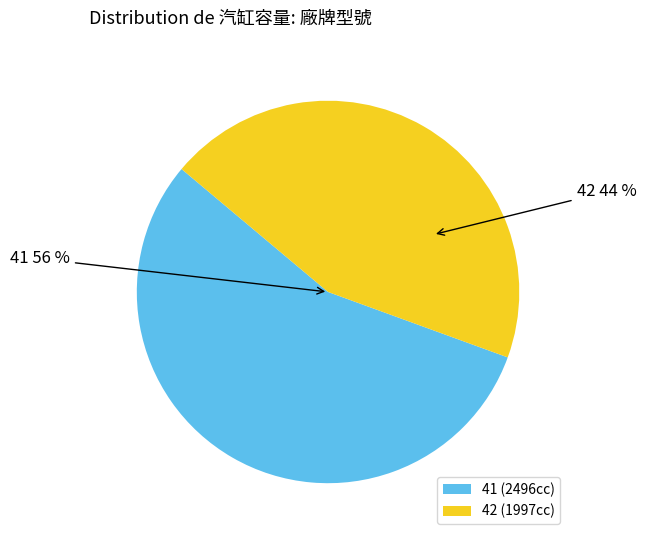

To the nearest percent, what is the average slice percentage?

50%